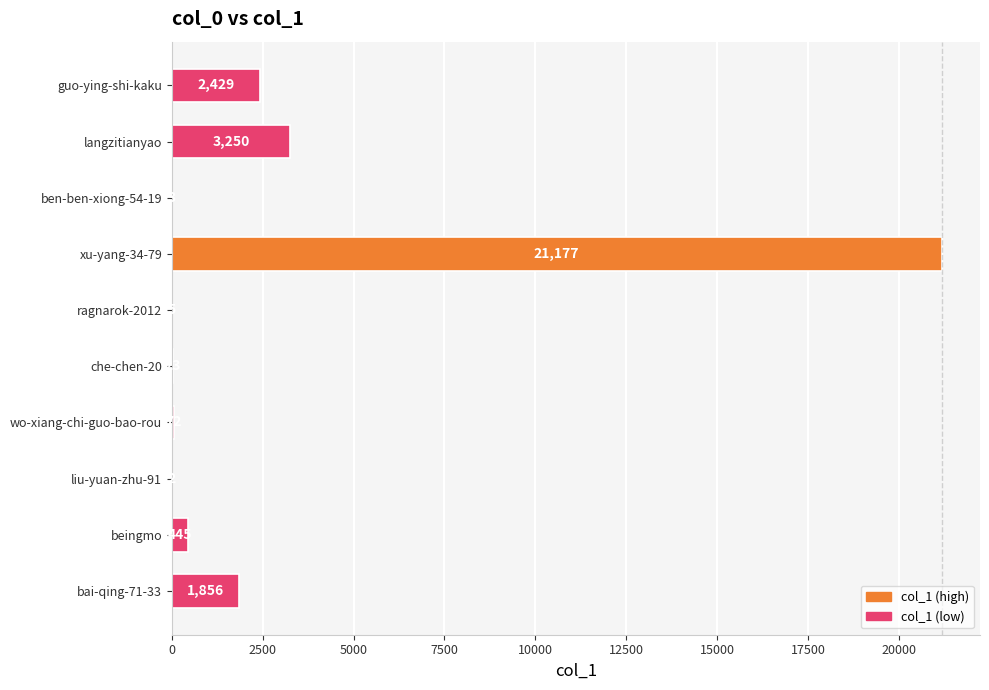

What is the ratio of the value at guo-ying-shi-kaku to the value at ben-ben-xiong-54-19?

809.7